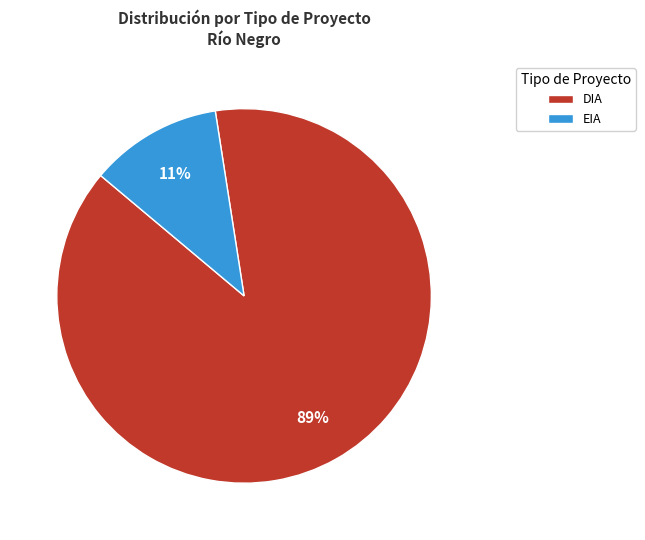

Which slice is the smallest?

EIA